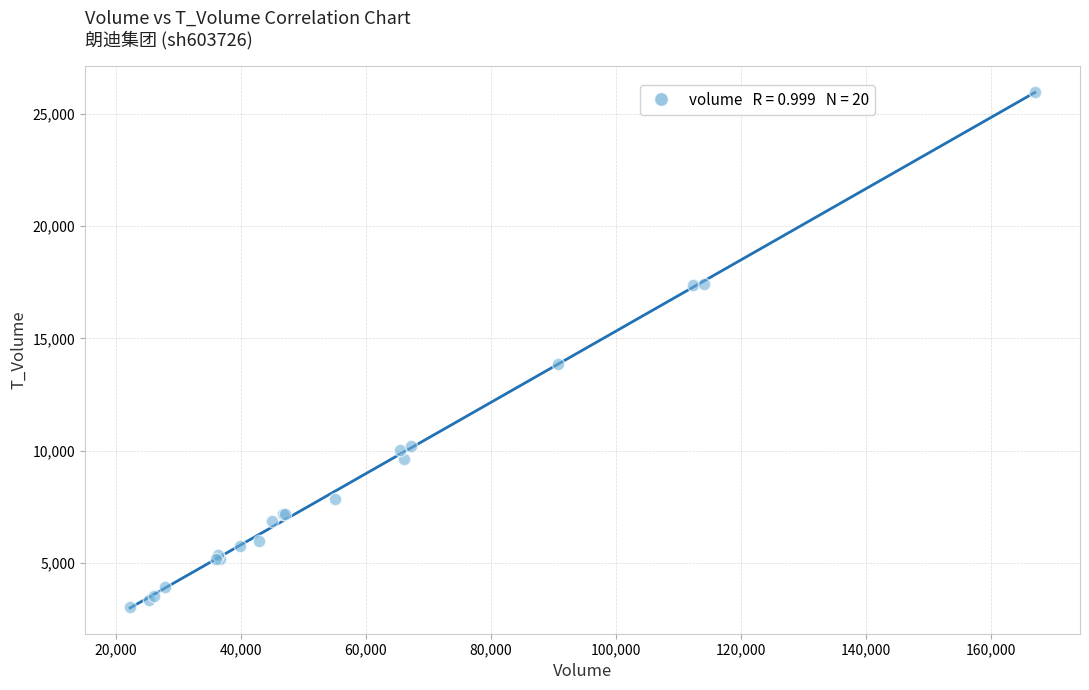

What Y value in the scatter plot is closest to 14492?

13874